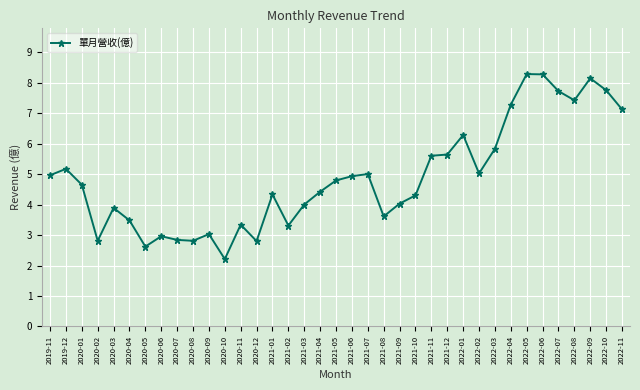

True or false: there are more than 0 points higher than both neighbors.

True